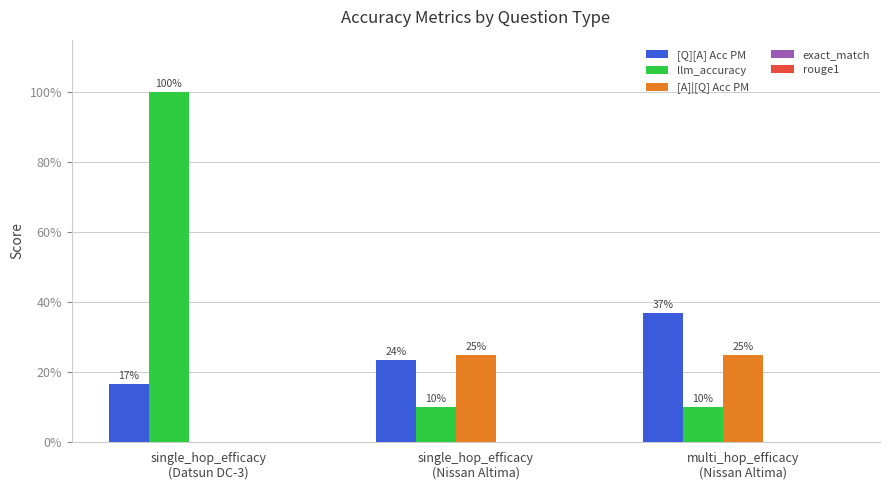

What is the difference between the maximum and second lowest values in the [Q][A] Acc PM series?

0.1